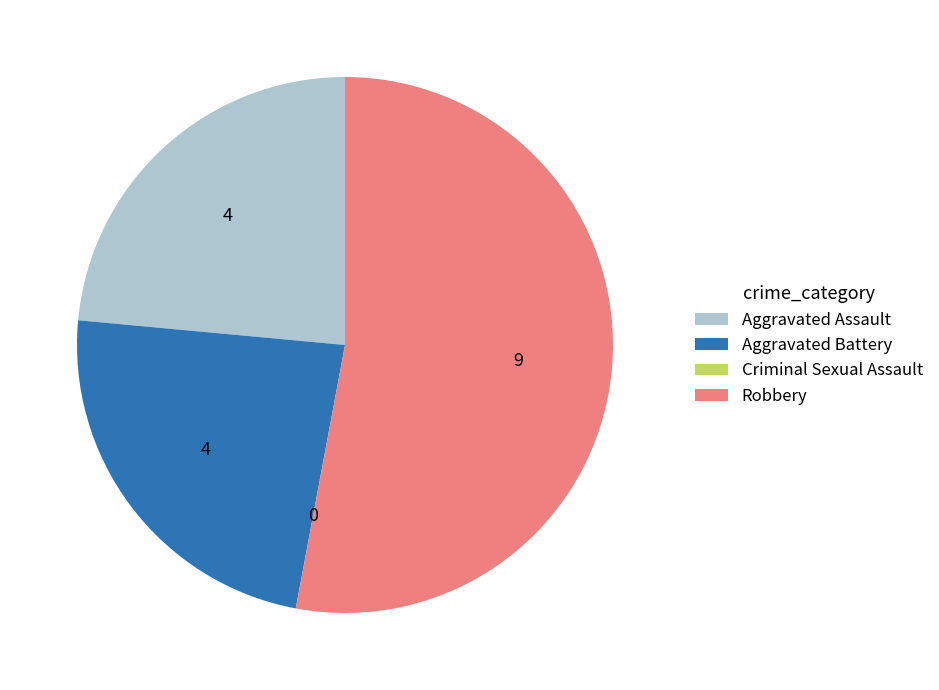

Which slice is the largest?

Robbery